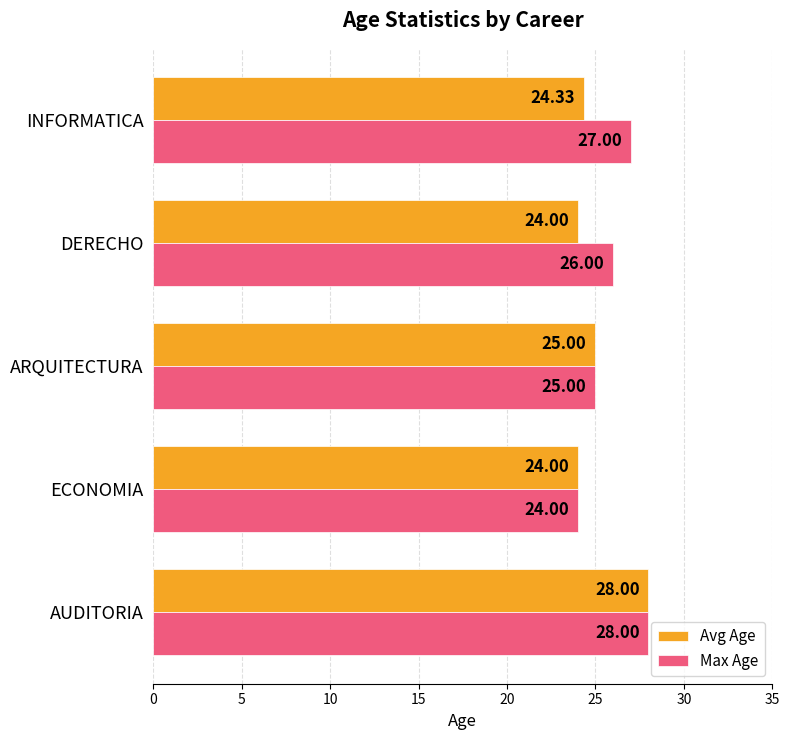

At which label does Max Age reach its peak?

AUDITORIA